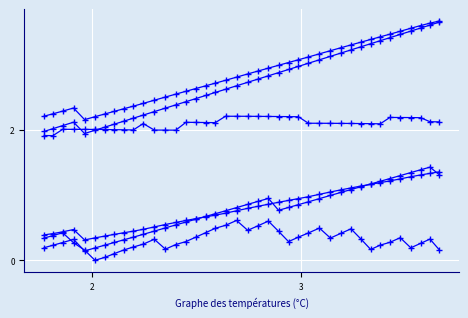

Is this an area chart (filled region under the line)?

No